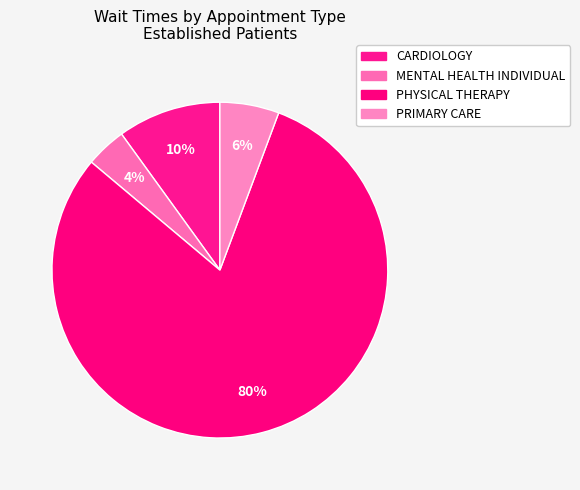

Count the number of slices in the pie.

4